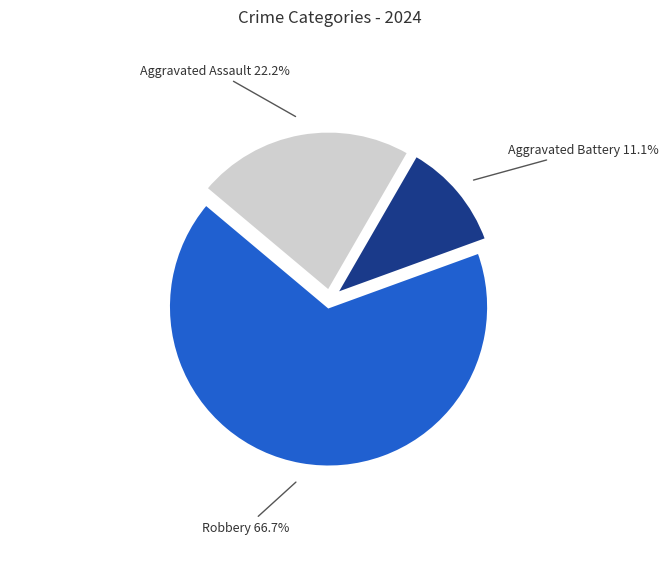

Is there any slice that represents more than half of the pie?

Yes